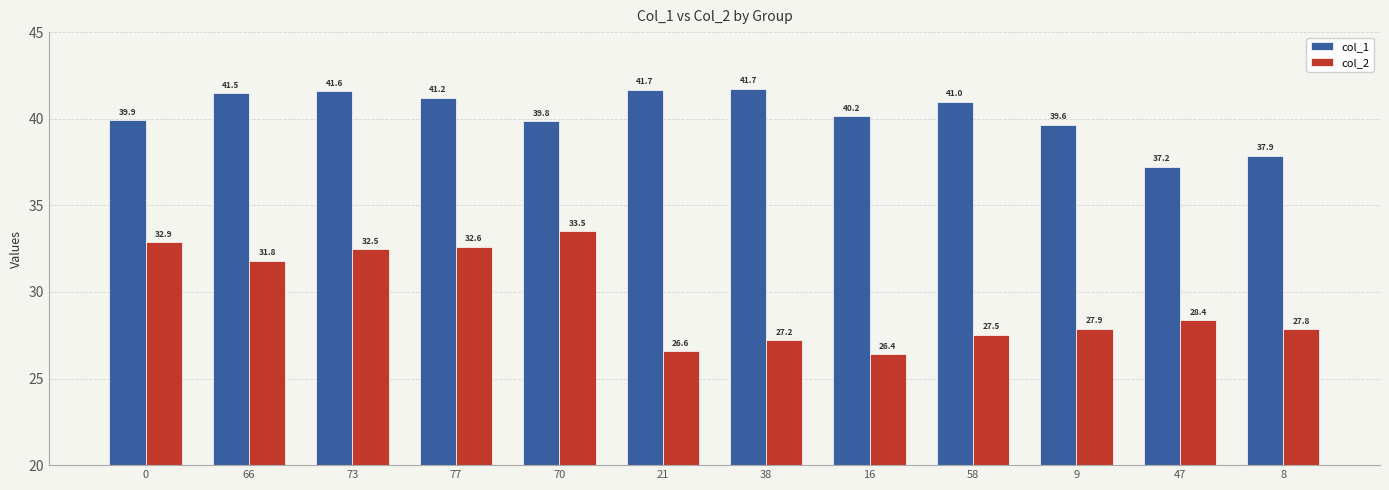

What is the difference between the col_1 values at 58 and 8?

3.1